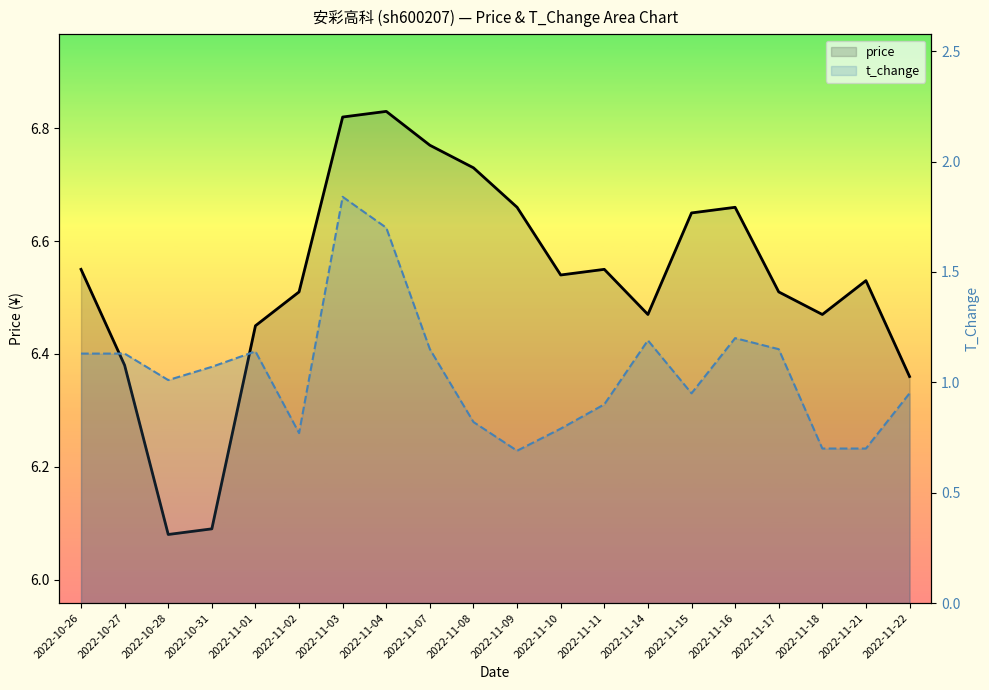

Reading right to left, extract all data points from this chart.

price: 6.4	6.5	6.5	6.5	6.7	6.7	6.5	6.5	6.5	6.7	6.7	6.8	6.8	6.8	6.5	6.5	6.1	6.1	6.4	6.5
t_change: 0.9	0.7	0.7	1.1	1.2	0.9	1.2	0.9	0.8	0.7	0.8	1.1	1.7	1.8	0.8	1.1	1.1	1.0	1.1	1.1